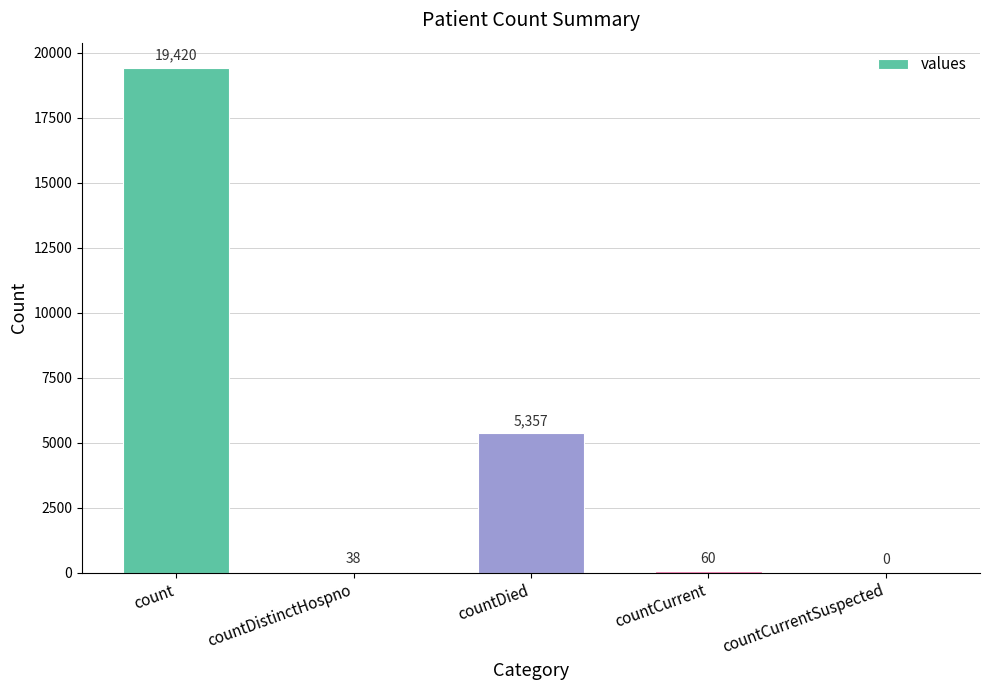

How many positive values are there?

4